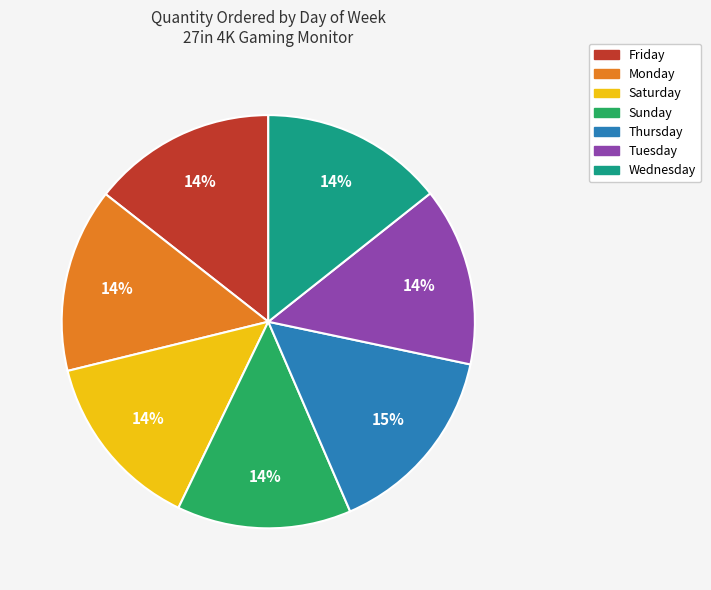

Between Wednesday and Thursday, which is larger?

Thursday